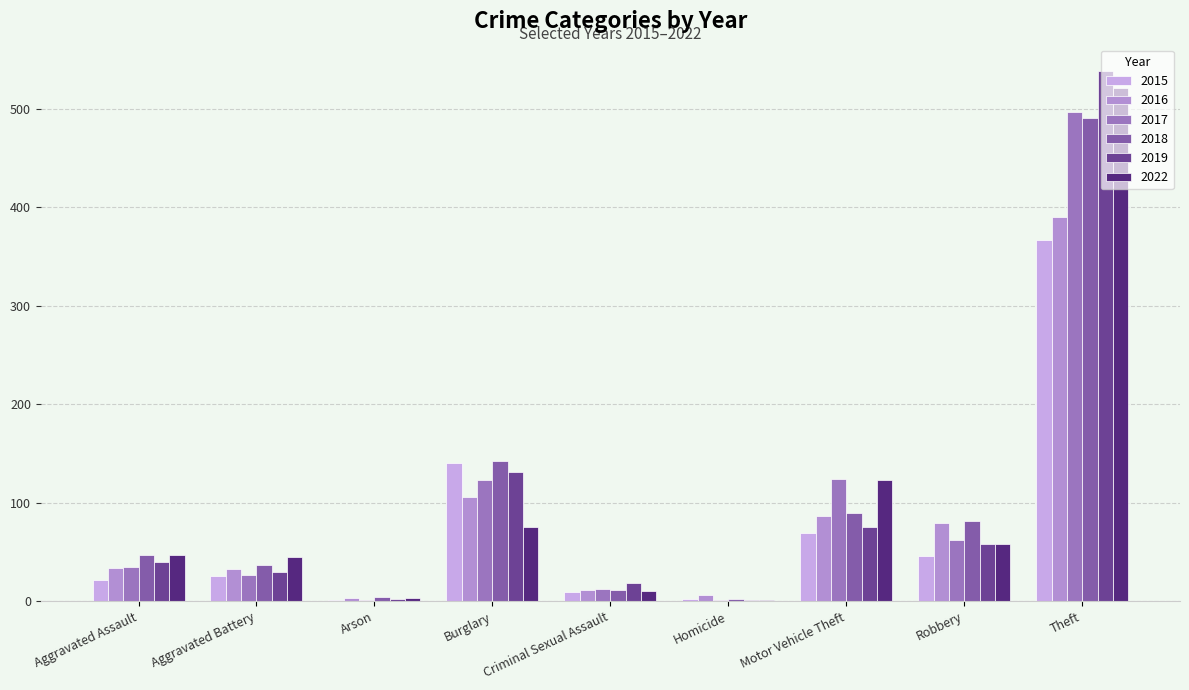

Does the chart contain stacked bars?

No